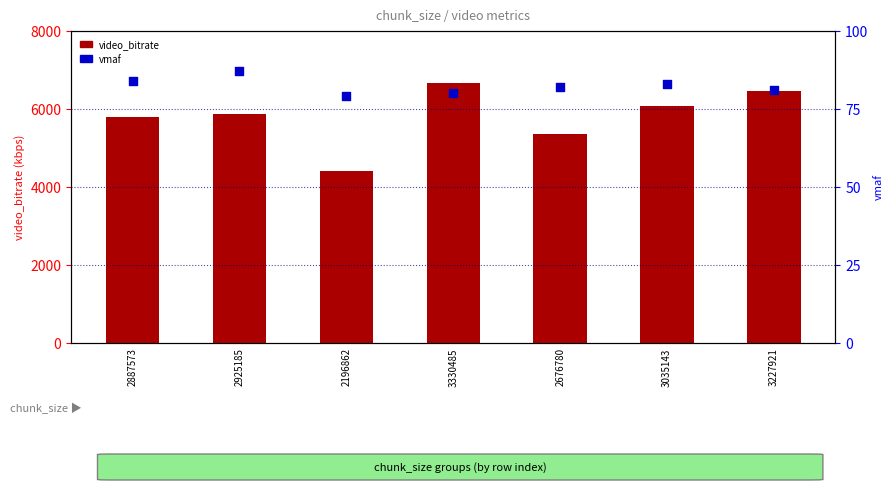

Is the value of video_bitrate at 3330485 greater than the value of vmaf at 2676780?

Yes